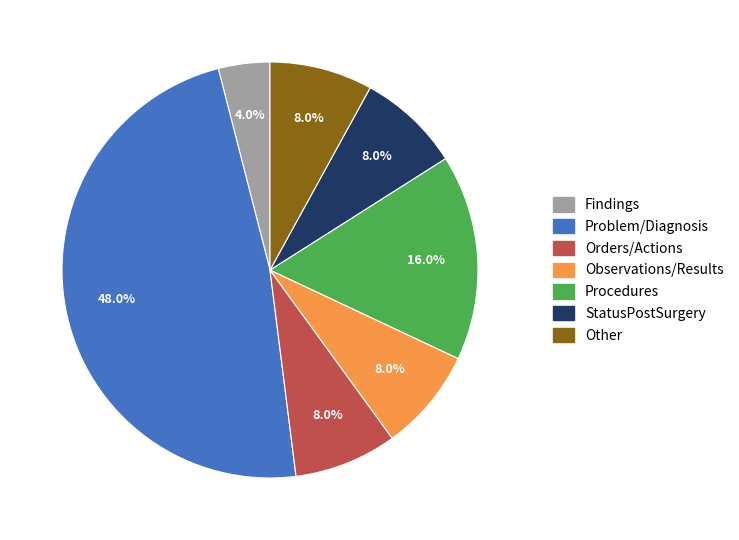

Is there a majority slice in this chart?

No